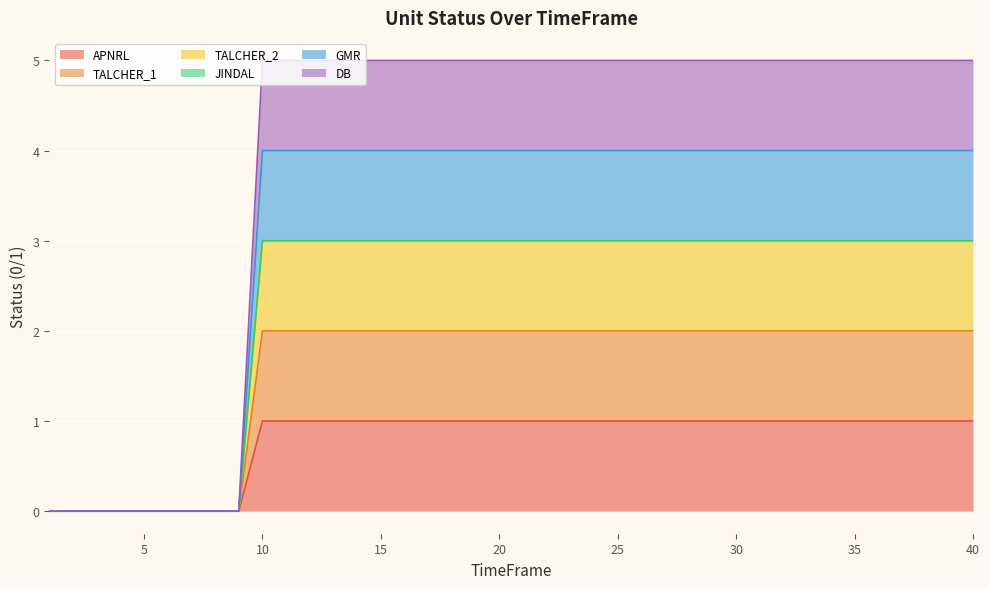

How many lines are shown in the chart?

6